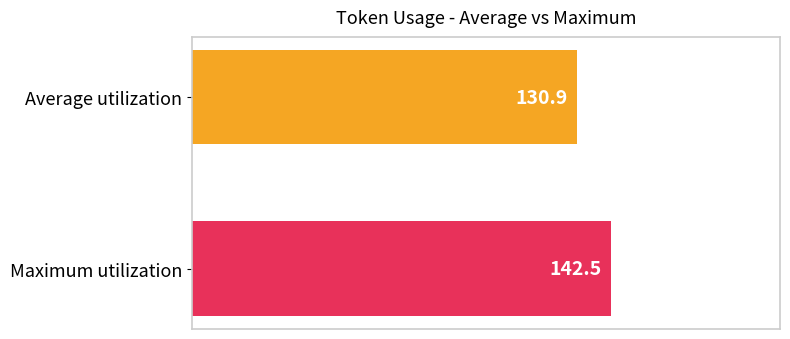

What is the difference between the maximum and minimum values?

11.6